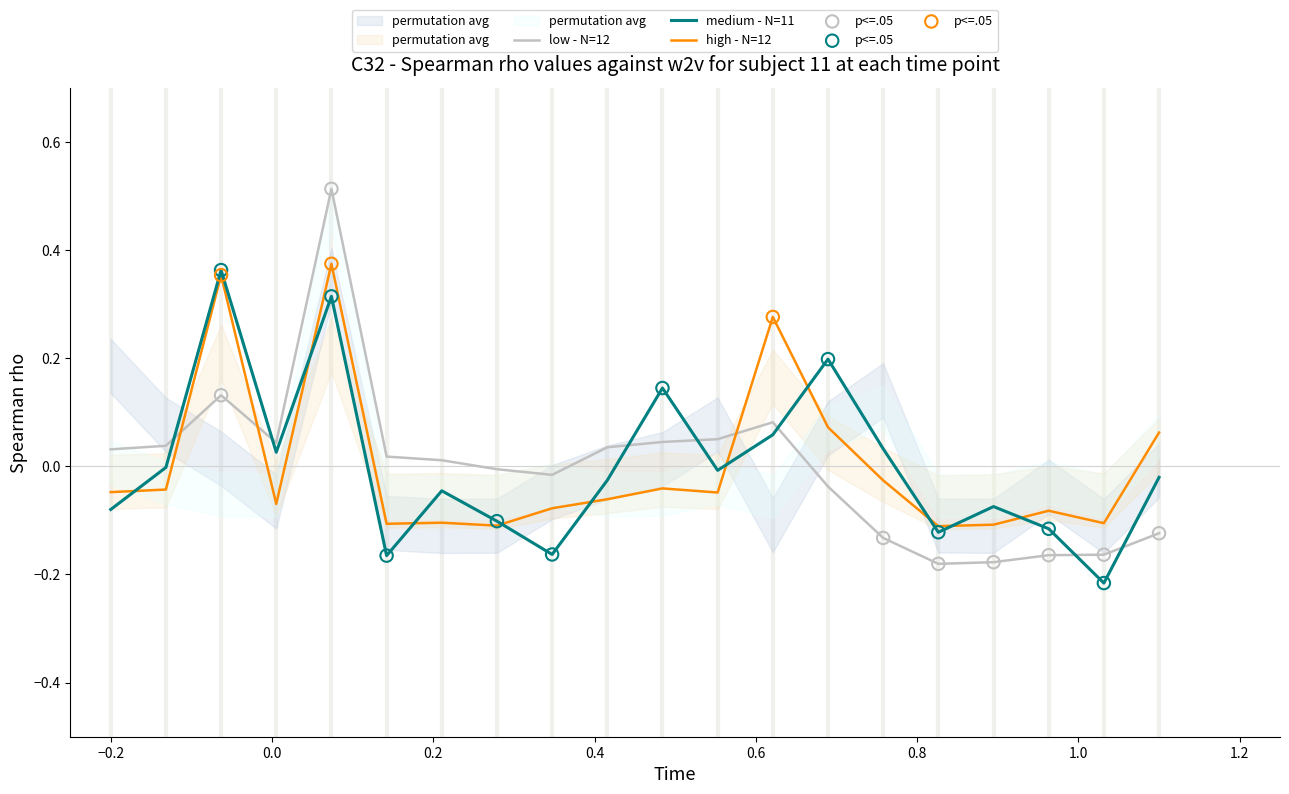

After their last crossing, which series has the higher values: medium - N=11 or low - N=12?

medium - N=11